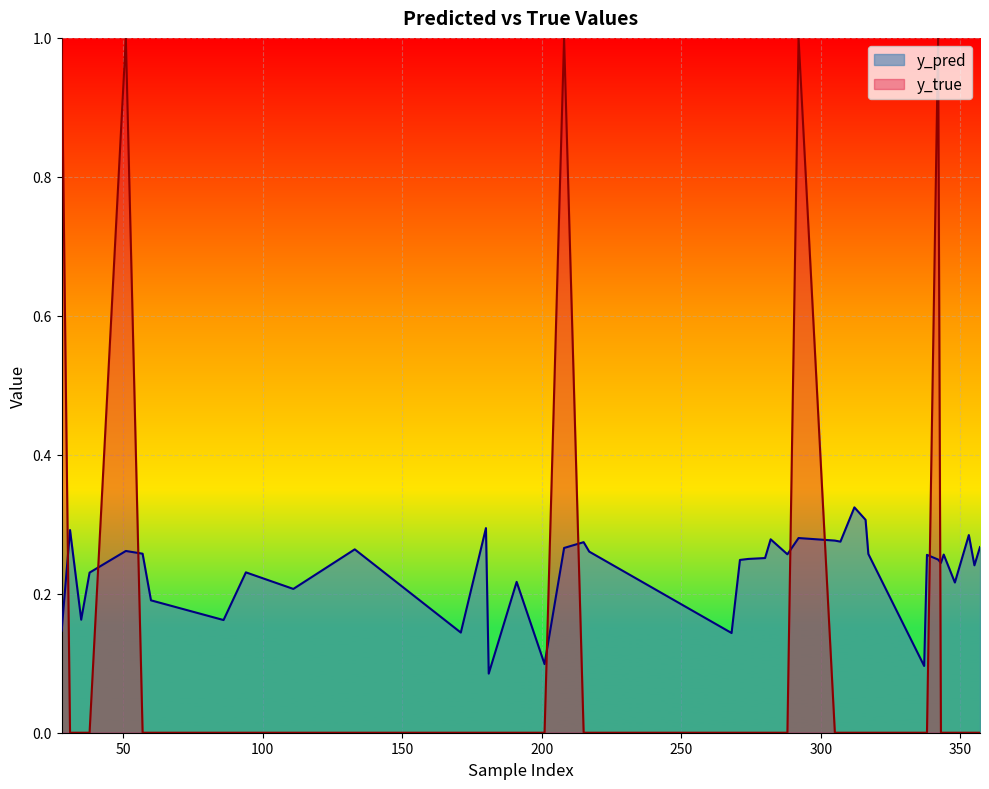

At which category is the sum across all series the highest?

292